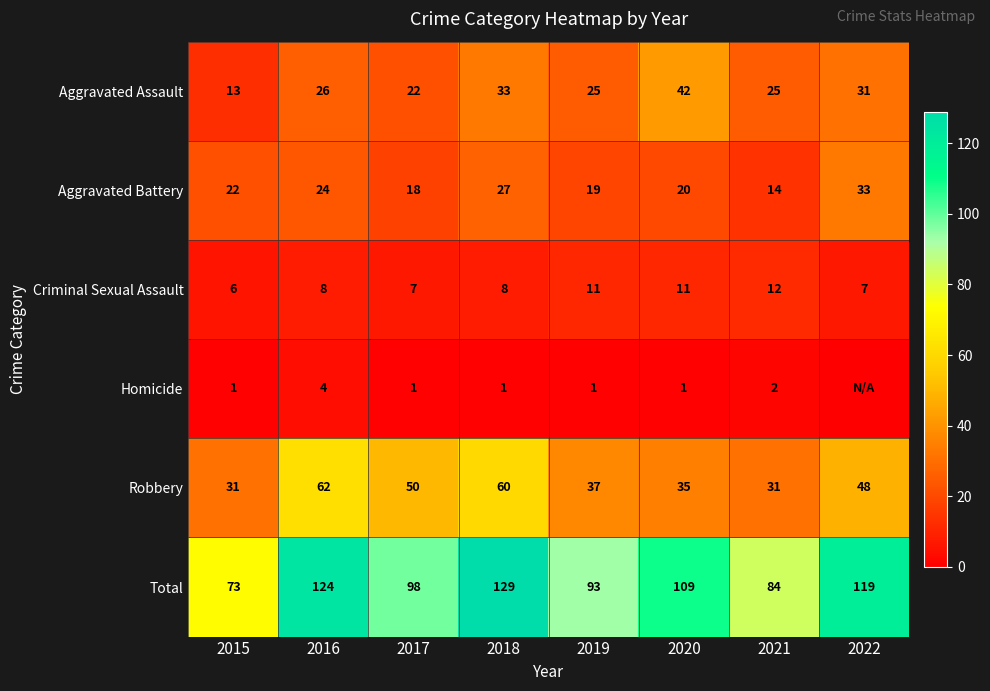

What is the approximate value of Total at 2018, to the nearest 10?

130